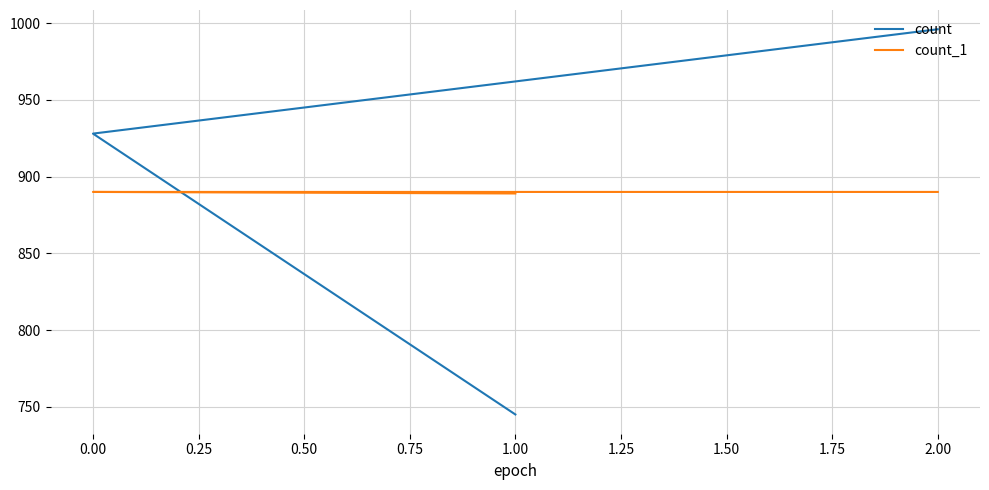

Which series has the largest range (max minus min)?

count